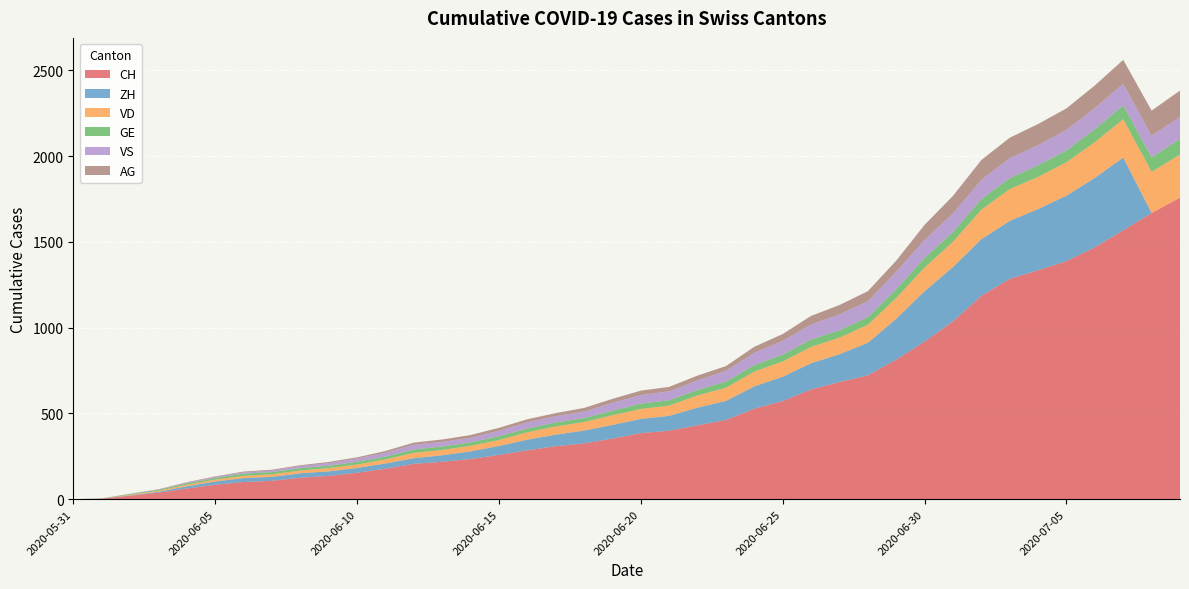

Reading left to right, what are all the values shown in this chart?

CH: 2020-05-31=0	2020-06-01=3	2020-06-02=20	2020-06-03=38	2020-06-04=62	2020-06-05=84	2020-06-06=100	2020-06-07=107	2020-06-08=125	2020-06-09=136	2020-06-10=154	2020-06-11=178	2020-06-12=206	2020-06-13=218	2020-06-14=234	2020-06-15=258	2020-06-16=285	2020-06-17=309	2020-06-18=325	2020-06-19=353	2020-06-20=385	2020-06-21=399	2020-06-22=431	2020-06-23=462	2020-06-24=528	2020-06-25=572	2020-06-26=640	2020-06-27=683	2020-06-28=722	2020-06-29=814	2020-06-30=919	2020-07-01=1037	2020-07-02=1186	2020-07-03=1285	2020-07-04=1335	2020-07-05=1388	2020-07-06=1469	2020-07-07=1568	2020-07-08=1669	2020-07-09=1758
ZH: 2020-05-31=0	2020-06-01=0	2020-06-02=2	2020-06-03=5	2020-06-04=13	2020-06-05=19	2020-06-06=23	2020-06-07=23	2020-06-08=26	2020-06-09=26	2020-06-10=28	2020-06-11=30	2020-06-12=33	2020-06-13=38	2020-06-14=45	2020-06-15=52	2020-06-16=62	2020-06-17=67	2020-06-18=75	2020-06-19=80	2020-06-20=83	2020-06-21=87	2020-06-22=103	2020-06-23=111	2020-06-24=130	2020-06-25=142	2020-06-26=153	2020-06-27=162	2020-06-28=190	2020-06-29=238	2020-06-30=294	2020-07-01=317	2020-07-02=330	2020-07-03=338	2020-07-04=357	2020-07-05=382	2020-07-06=405	2020-07-07=424	2020-07-08=0	2020-07-09=0
VD: 2020-05-31=0	2020-06-01=0	2020-06-02=4	2020-06-03=6	2020-06-04=9	2020-06-05=11	2020-06-06=13	2020-06-07=15	2020-06-08=16	2020-06-09=19	2020-06-10=20	2020-06-11=24	2020-06-12=31	2020-06-13=31	2020-06-14=32	2020-06-15=35	2020-06-16=43	2020-06-17=48	2020-06-18=50	2020-06-19=56	2020-06-20=58	2020-06-21=60	2020-06-22=71	2020-06-23=77	2020-06-24=86	2020-06-25=89	2020-06-26=95	2020-06-27=97	2020-06-28=105	2020-06-29=121	2020-06-30=138	2020-07-01=147	2020-07-02=172	2020-07-03=185	2020-07-04=188	2020-07-05=195	2020-07-06=208	2020-07-07=224	2020-07-08=240	2020-07-09=252
GE: 2020-05-31=0	2020-06-01=1	2020-06-02=4	2020-06-03=6	2020-06-04=8	2020-06-05=10	2020-06-06=13	2020-06-07=13	2020-06-08=14	2020-06-09=14	2020-06-10=16	2020-06-11=16	2020-06-12=20	2020-06-13=20	2020-06-14=20	2020-06-15=22	2020-06-16=22	2020-06-17=23	2020-06-18=23	2020-06-19=27	2020-06-20=31	2020-06-21=31	2020-06-22=32	2020-06-23=36	2020-06-24=38	2020-06-25=40	2020-06-26=43	2020-06-27=43	2020-06-28=44	2020-06-29=52	2020-06-30=56	2020-07-01=57	2020-07-02=62	2020-07-03=64	2020-07-04=67	2020-07-05=69	2020-07-06=76	2020-07-07=80	2020-07-08=84	2020-07-09=92
VS: 2020-05-31=0	2020-06-01=1	2020-06-02=2	2020-06-03=2	2020-06-04=4	2020-06-05=6	2020-06-06=7	2020-06-07=9	2020-06-08=12	2020-06-09=15	2020-06-10=19	2020-06-11=23	2020-06-12=27	2020-06-13=27	2020-06-14=27	2020-06-15=32	2020-06-16=36	2020-06-17=37	2020-06-18=38	2020-06-19=46	2020-06-20=50	2020-06-21=52	2020-06-22=56	2020-06-23=62	2020-06-24=72	2020-06-25=80	2020-06-26=88	2020-06-27=92	2020-06-28=93	2020-06-29=101	2020-06-30=105	2020-07-01=108	2020-07-02=112	2020-07-03=116	2020-07-04=118	2020-07-05=120	2020-07-06=123	2020-07-07=126	2020-07-08=126	2020-07-09=128
AG: 2020-05-31=0	2020-06-01=0	2020-06-02=0	2020-06-03=1	2020-06-04=3	2020-06-05=3	2020-06-06=5	2020-06-07=5	2020-06-08=5	2020-06-09=7	2020-06-10=7	2020-06-11=10	2020-06-12=13	2020-06-13=14	2020-06-14=16	2020-06-15=17	2020-06-16=18	2020-06-17=18	2020-06-18=21	2020-06-19=23	2020-06-20=26	2020-06-21=26	2020-06-22=28	2020-06-23=28	2020-06-24=35	2020-06-25=40	2020-06-26=50	2020-06-27=55	2020-06-28=59	2020-06-29=65	2020-06-30=88	2020-07-01=103	2020-07-02=116	2020-07-03=120	2020-07-04=123	2020-07-05=125	2020-07-06=132	2020-07-07=140	2020-07-08=147	2020-07-09=153